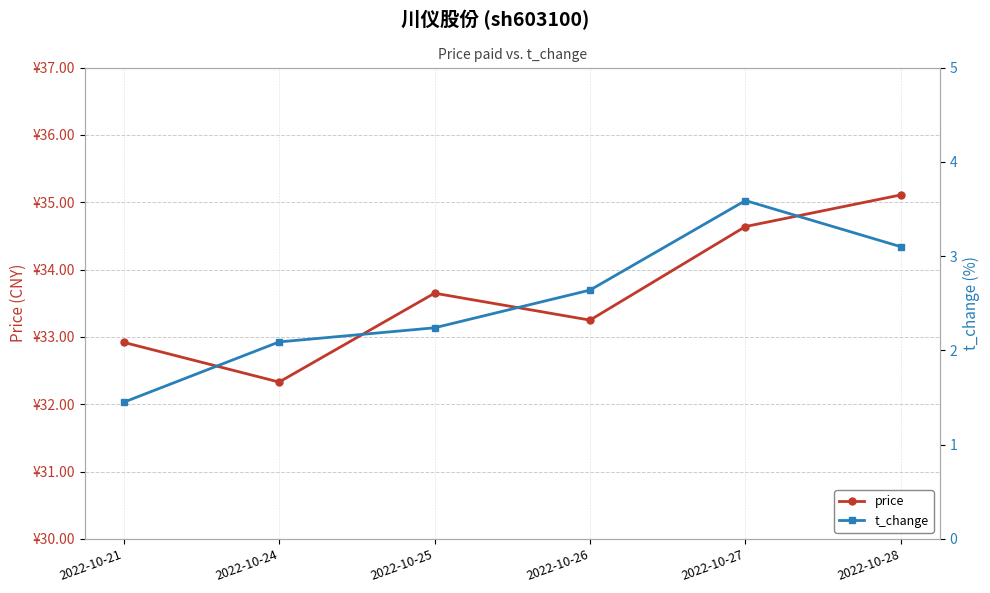

Where is t_change nearest to the value 2?

2022-10-24